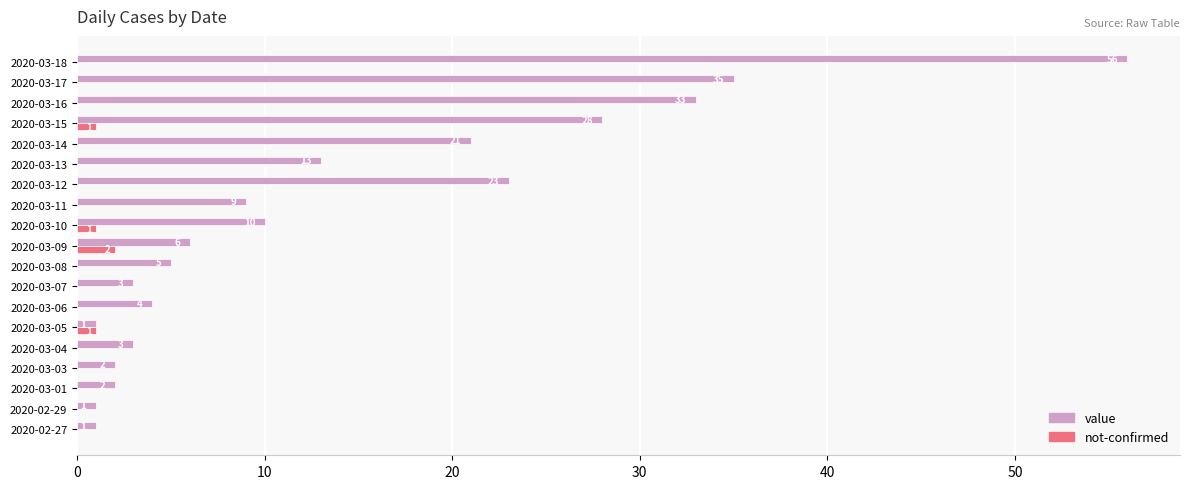

Where is value nearest to the value 28?

2020-03-15